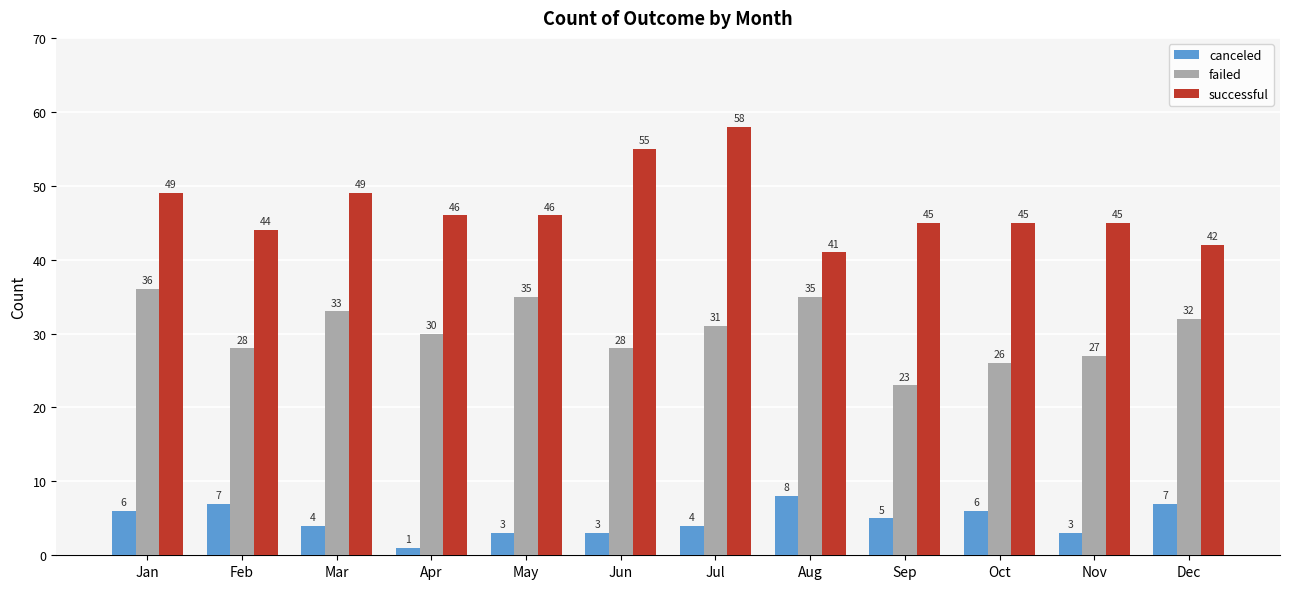

At which category is the sum across all series the highest?

Jul